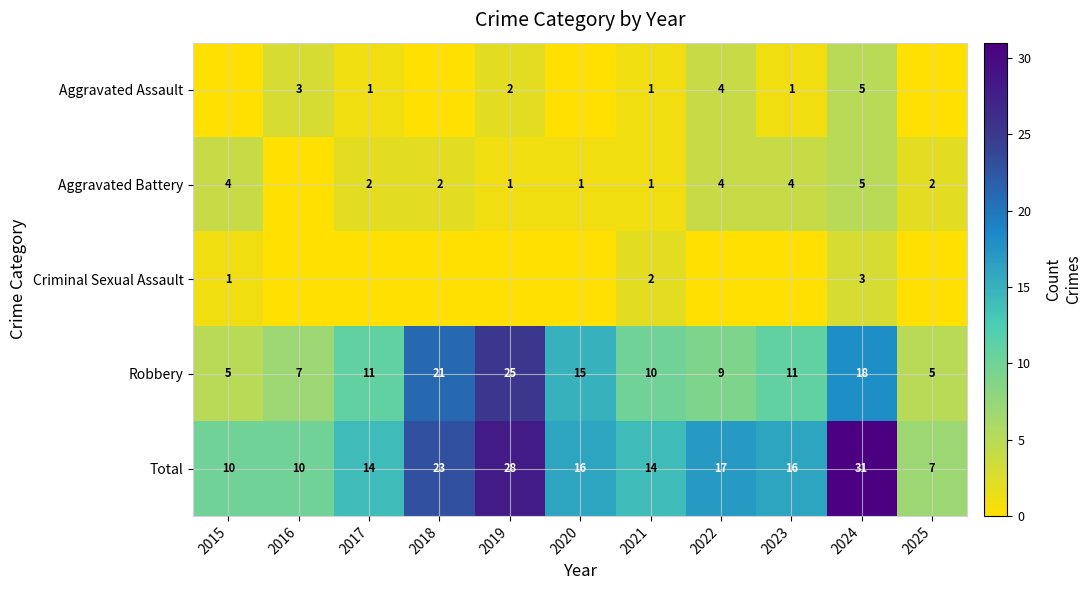

At how many categories does at least one series exceed 23?

2